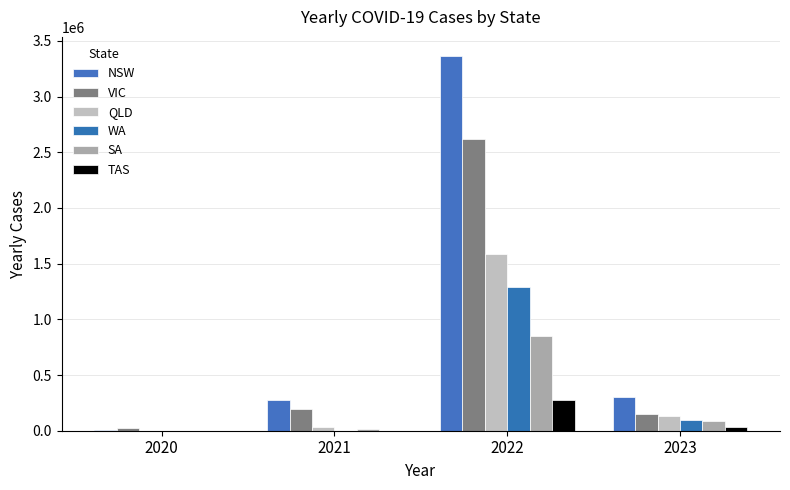

Which has a higher value, 2021 or 2020?

2021